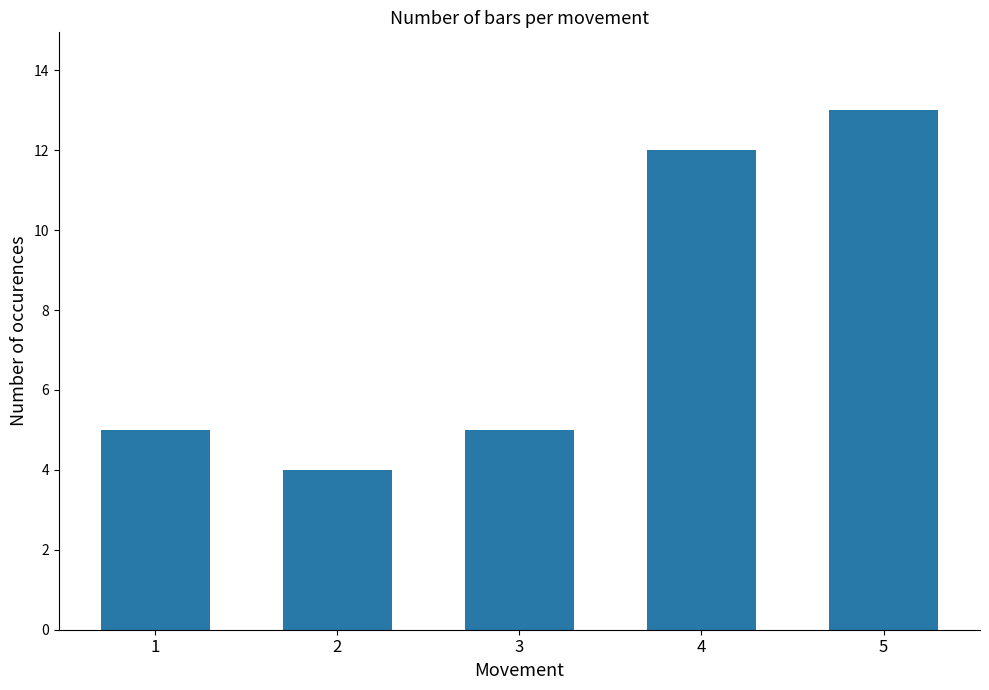

What value does the data have at 5?

13